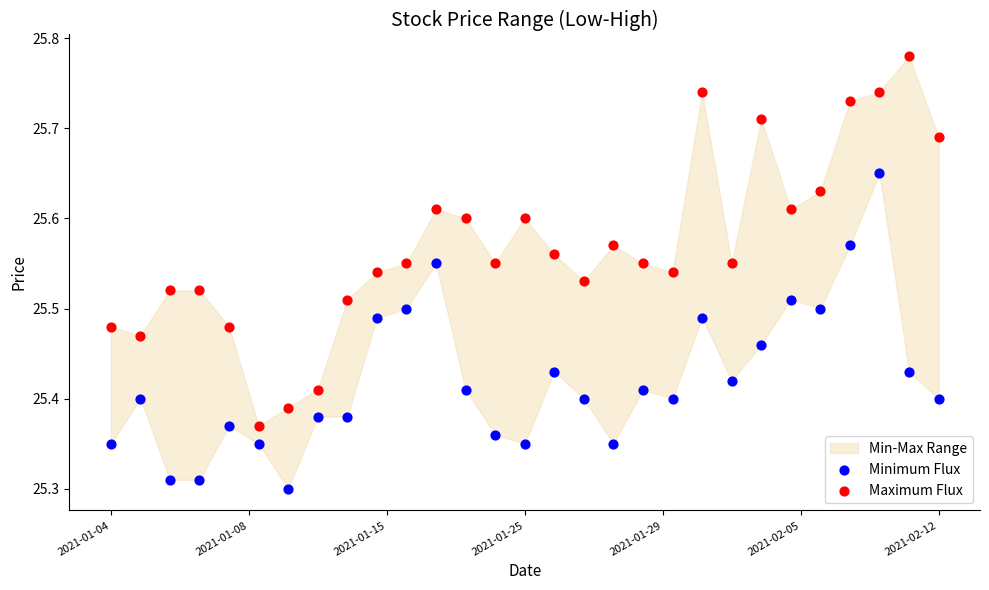

Which series has the widest spread of Y values?

Maximum Flux